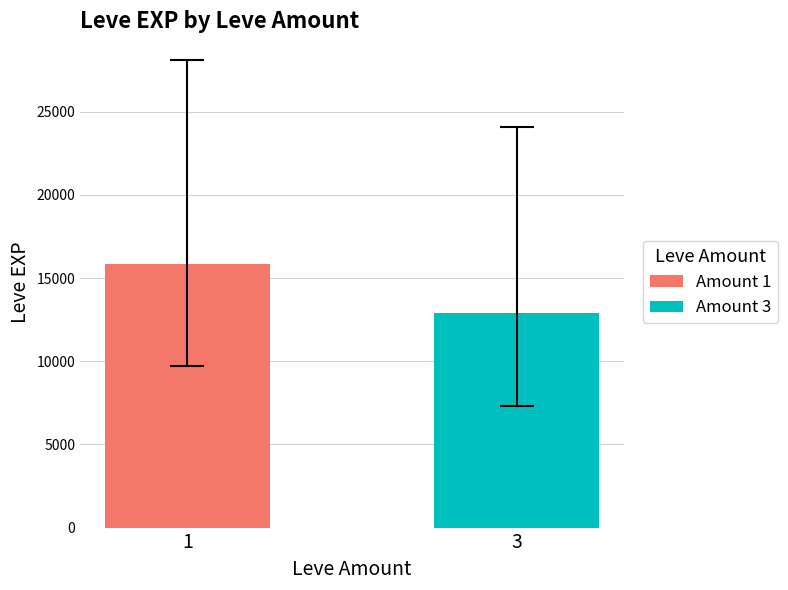

What is the smallest value displayed?

12912.5